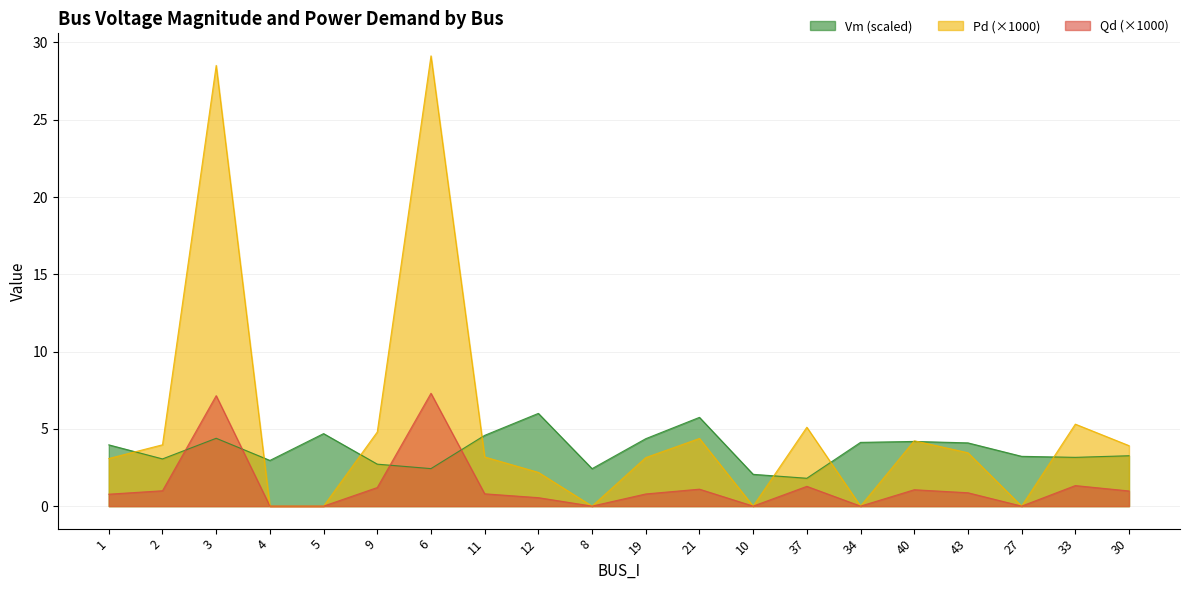

Is it true that Pd equals -4.9 at 5?

False